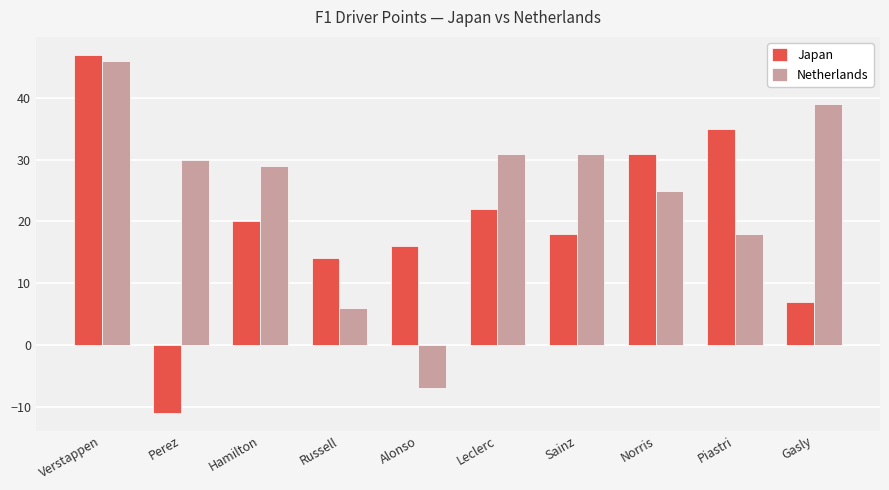

What is the total value across all series at Perez?

19